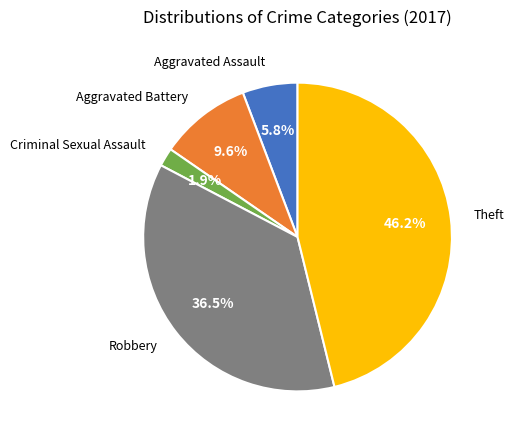

Does any single category account for the majority?

No